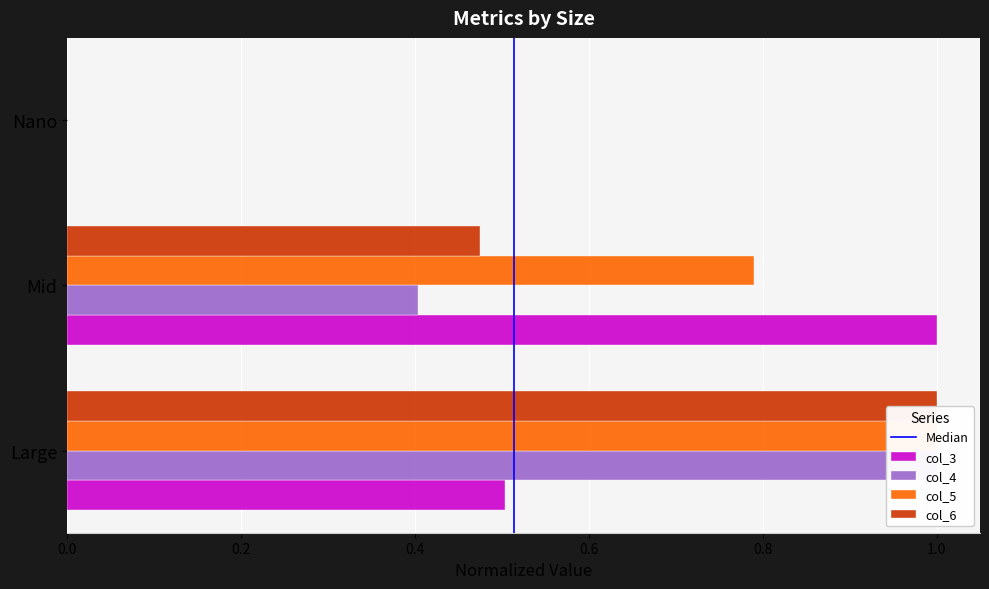

Count the number of categories in the chart.

3